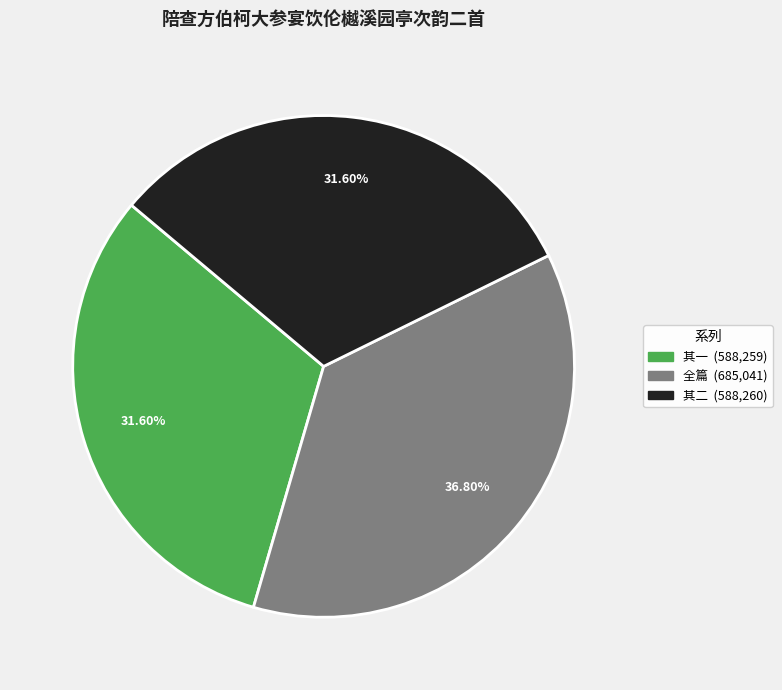

How many slices are in this pie chart?

3